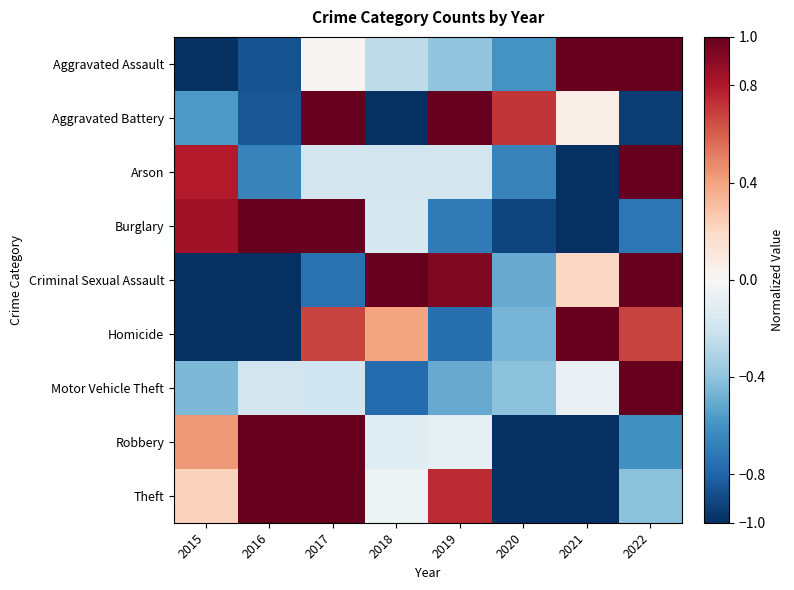

Which category has the highest value across all series?

2021